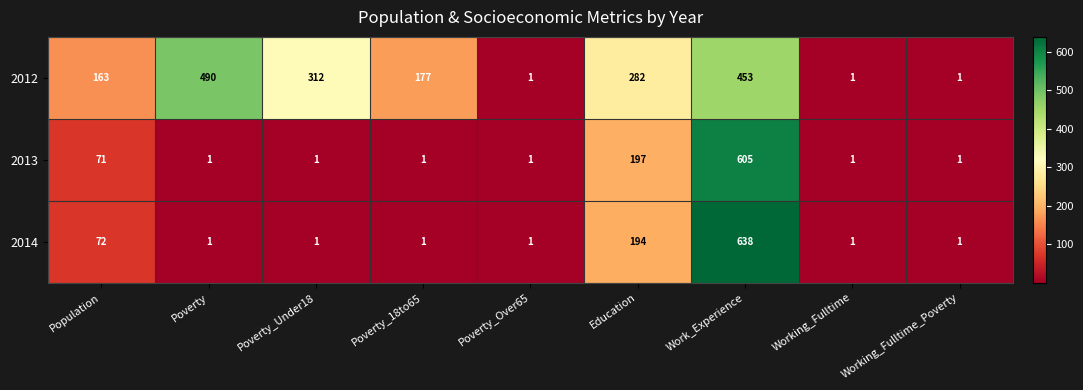

At which category is the sum across all series the highest?

Work_Experience